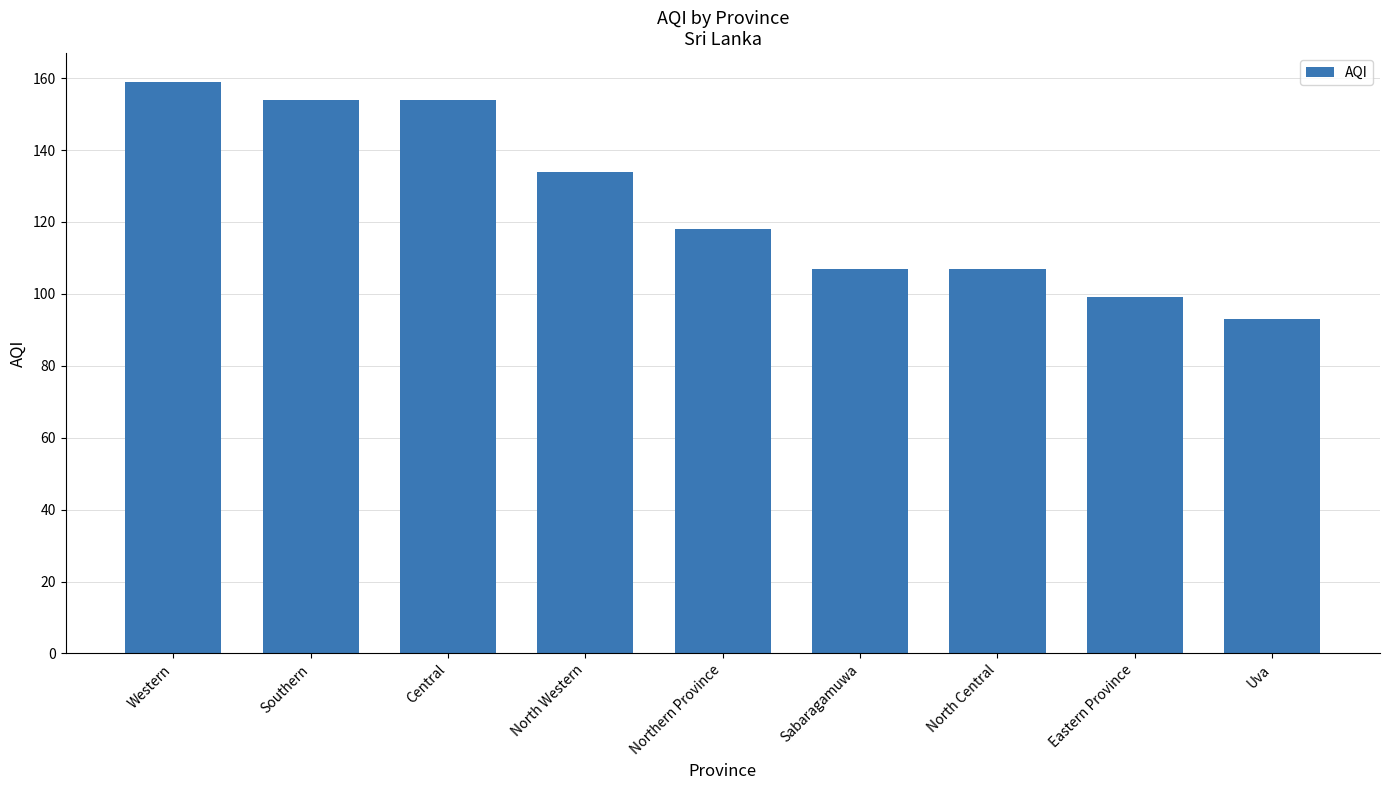

What is the sum of the values at Central and North Central?

261